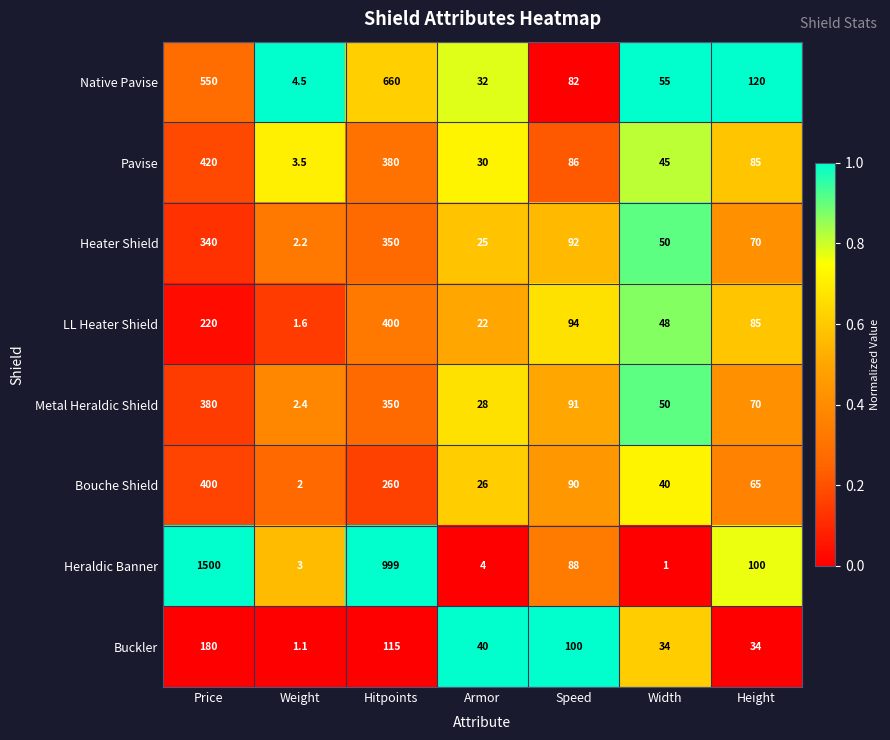

Which category has the lowest value across all series?

Width